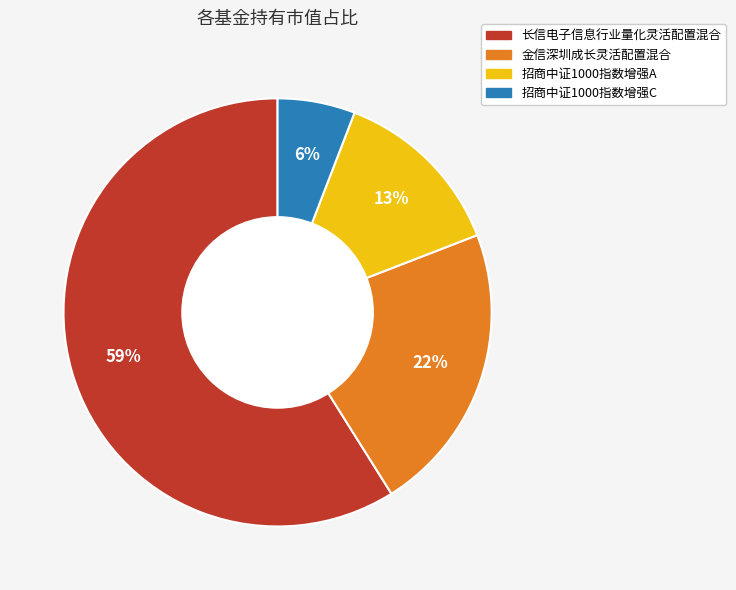

Rank the categories by value from highest to lowest.

长信电子信息行业量化灵活配置混合, 金信深圳成长灵活配置混合, 招商中证1000指数增强A, 招商中证1000指数增强C